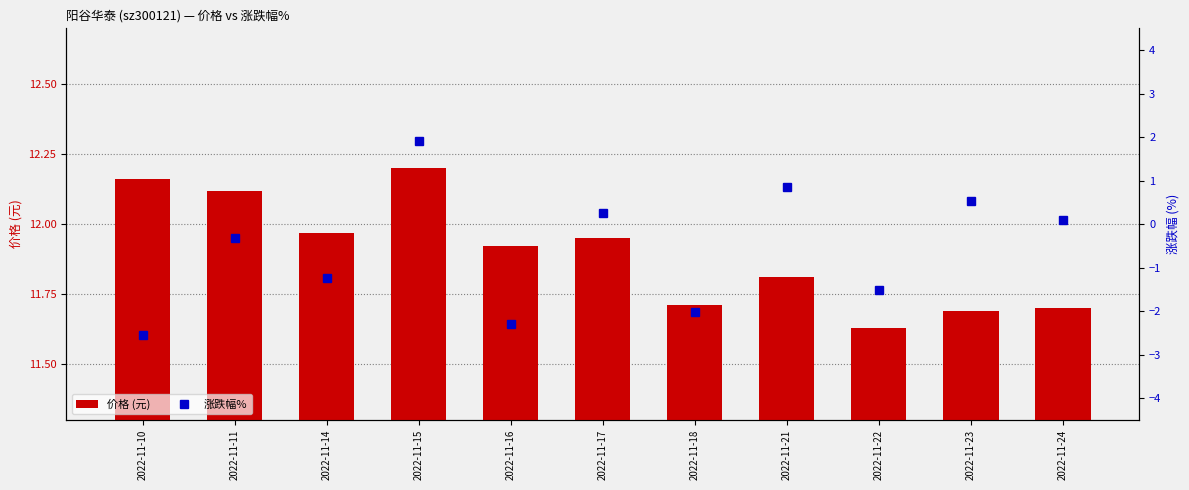

Which series has the largest range (max minus min)?

涨跌幅%